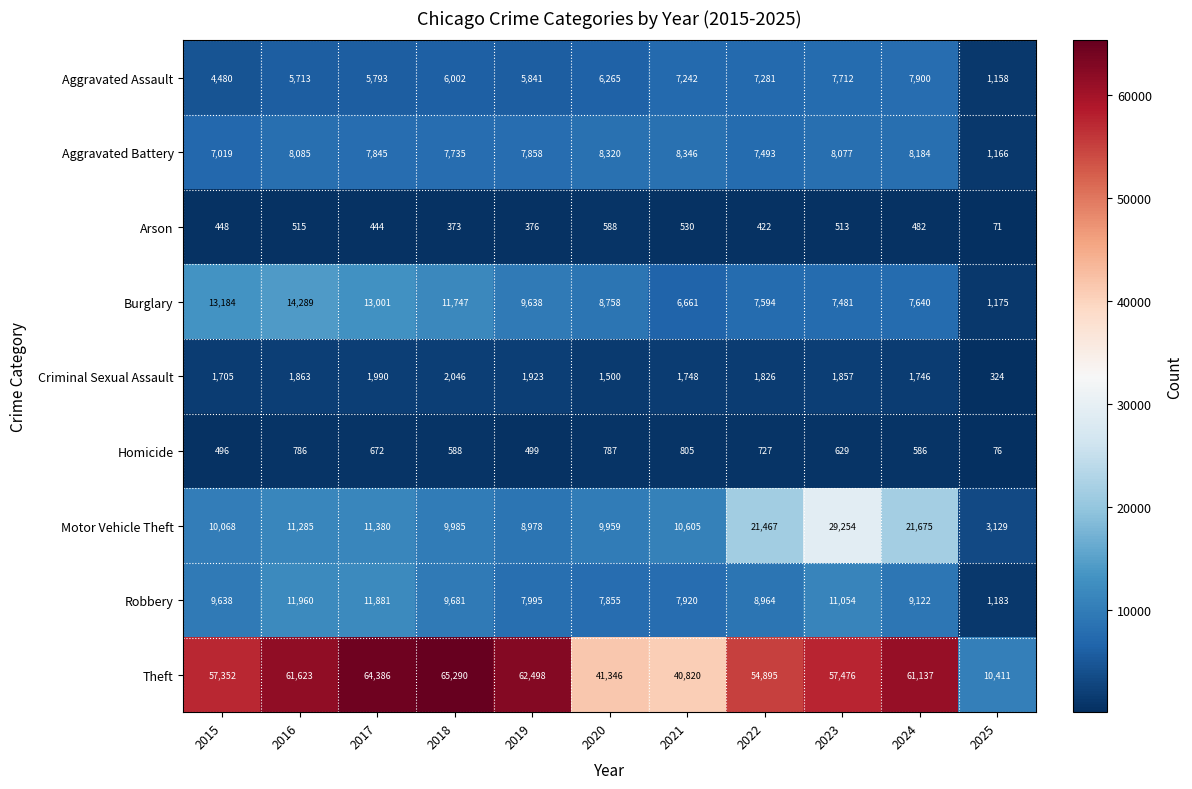

What is the maximum value shown in the chart?

65290